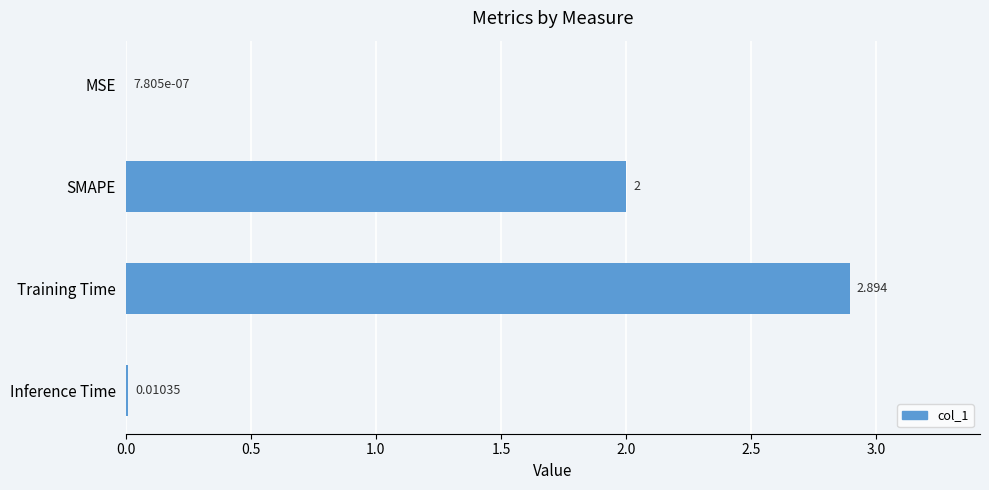

Between MSE and Training Time, which is larger?

Training Time